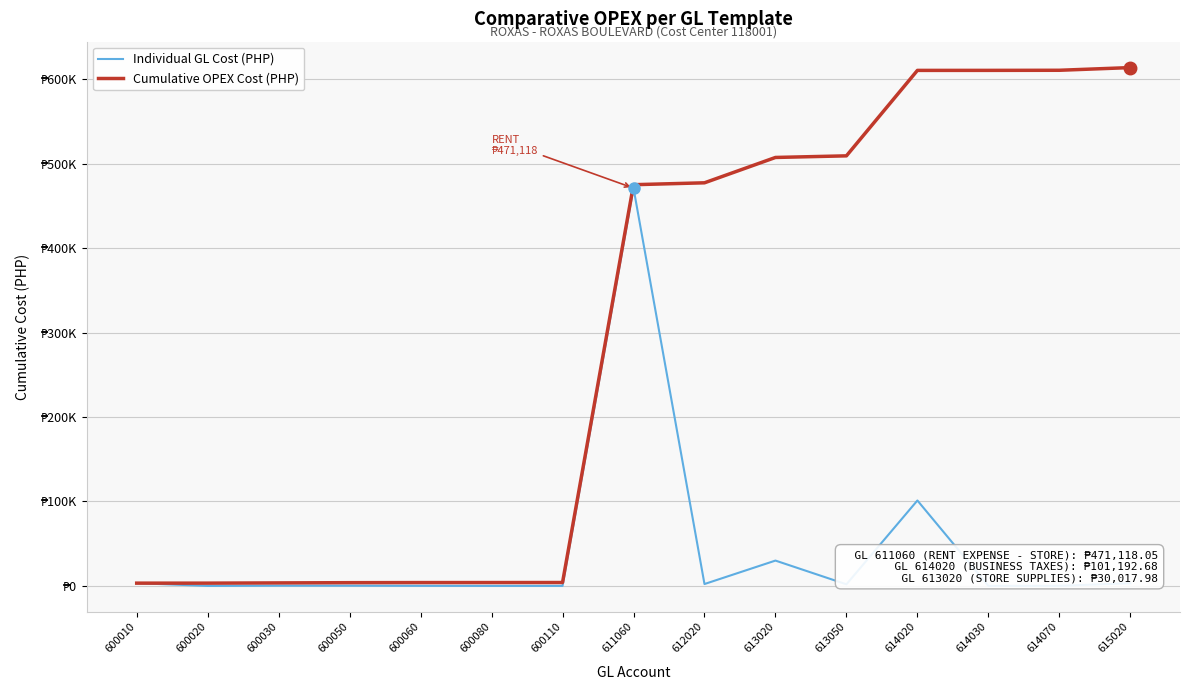

Is the value of Cumulative OPEX Cost (PHP) at 600020 greater than the value of Individual GL Cost (PHP) at 611060?

No